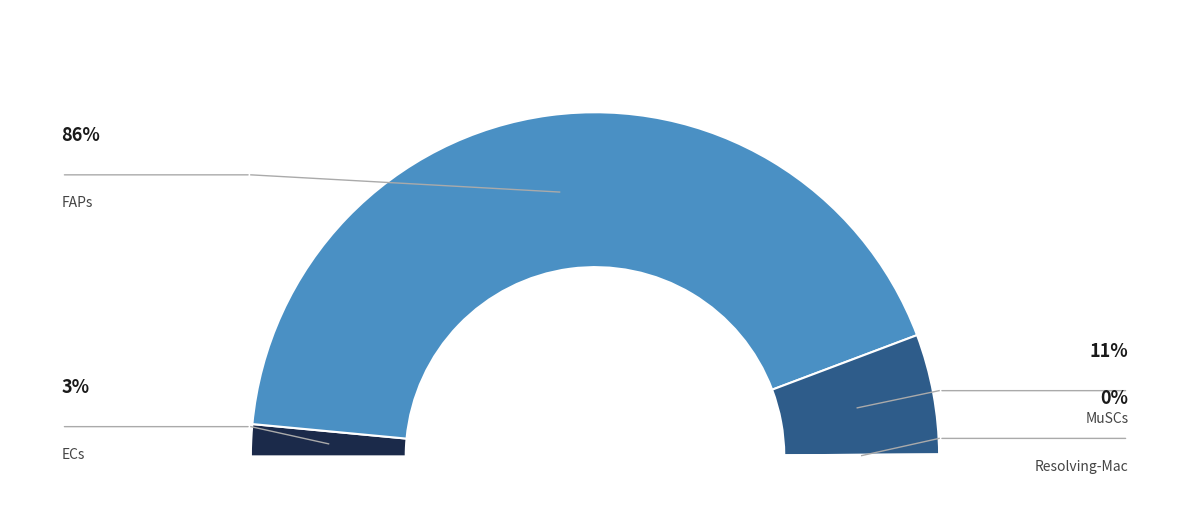

Rank the categories by value from lowest to highest.

Resolving-Mac, ECs, MuSCs, FAPs